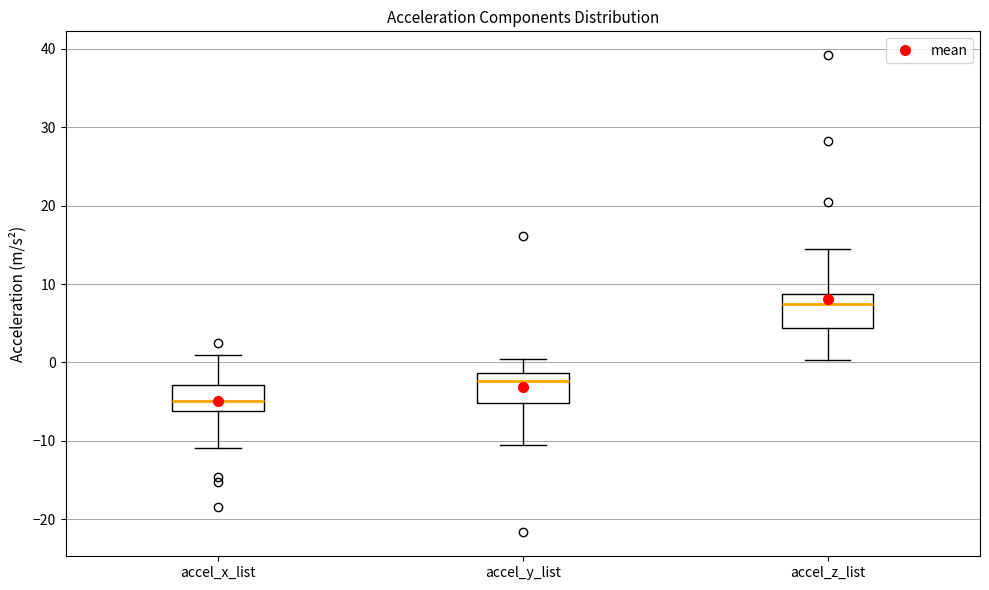

Reading left to right, transcribe this box plot: for each box, give where its median line is, the range the box spans, and where its two whiskers end, as read against the y-axis. The values are not printed on the chart, so give them approximately, as read against the axis.

accel_x_list: median -5, box -6 to -3, whiskers -11 to 1
accel_y_list: median -2, box -5 to -1, whiskers -10 to 0
accel_z_list: median 7, box 4 to 9, whiskers 0 to 15